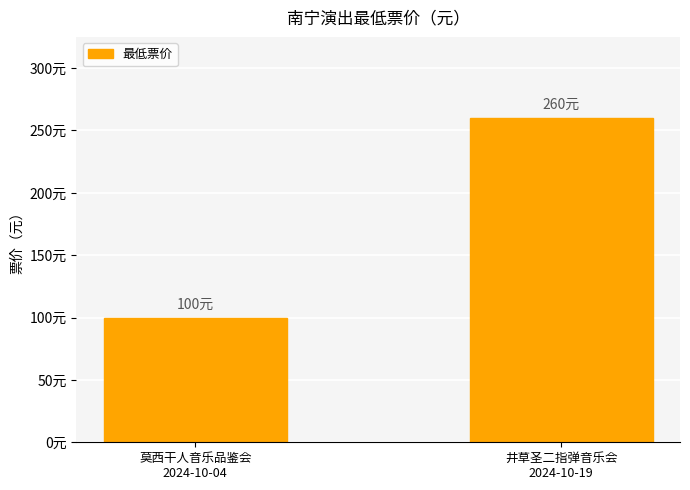

Does the chart contain any negative values?

No